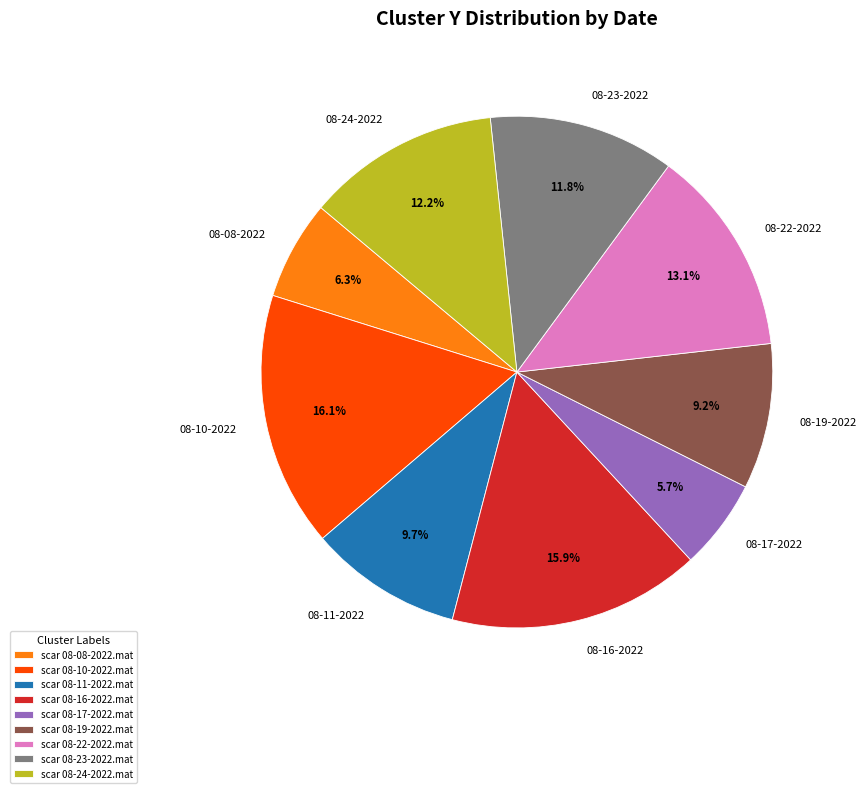

Is there a majority slice in this chart?

No